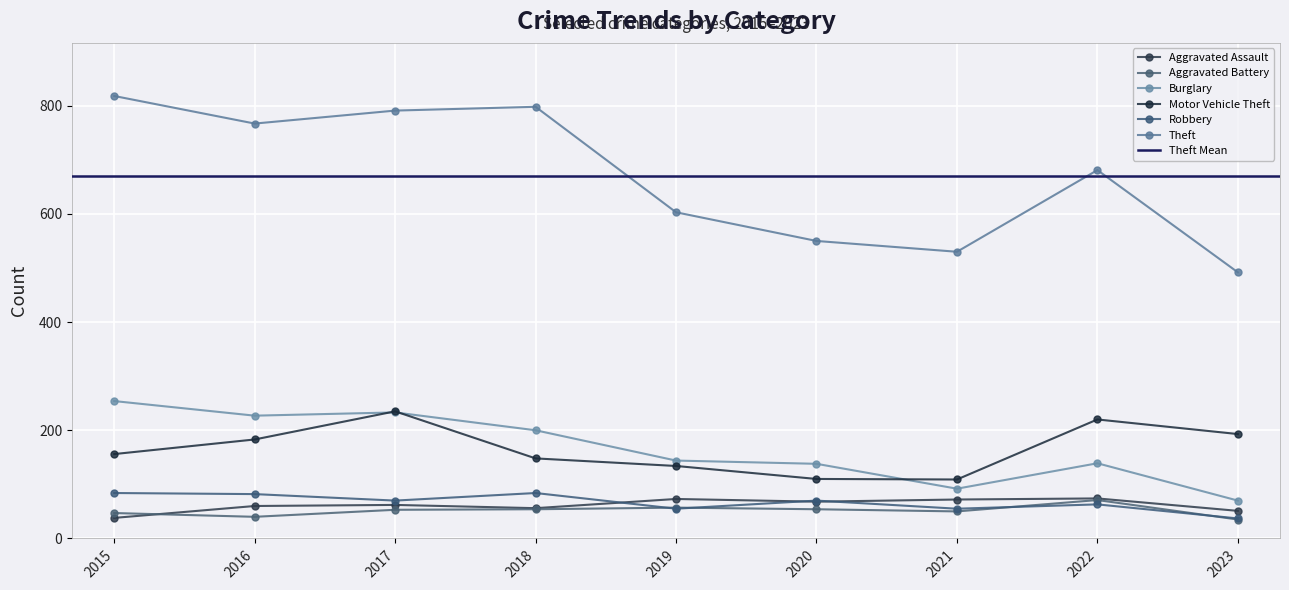

True or false: Aggravated Assault and Theft intersect in this chart.

False